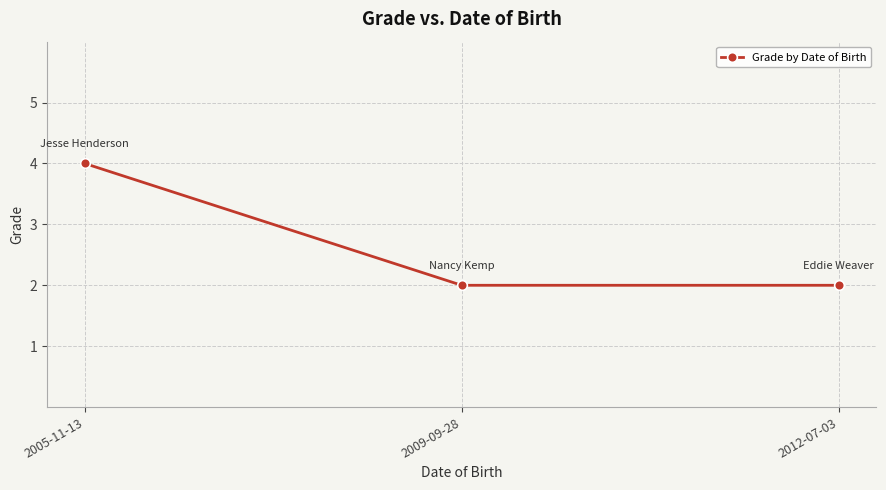

What position from the left is 2009-09-28?

2